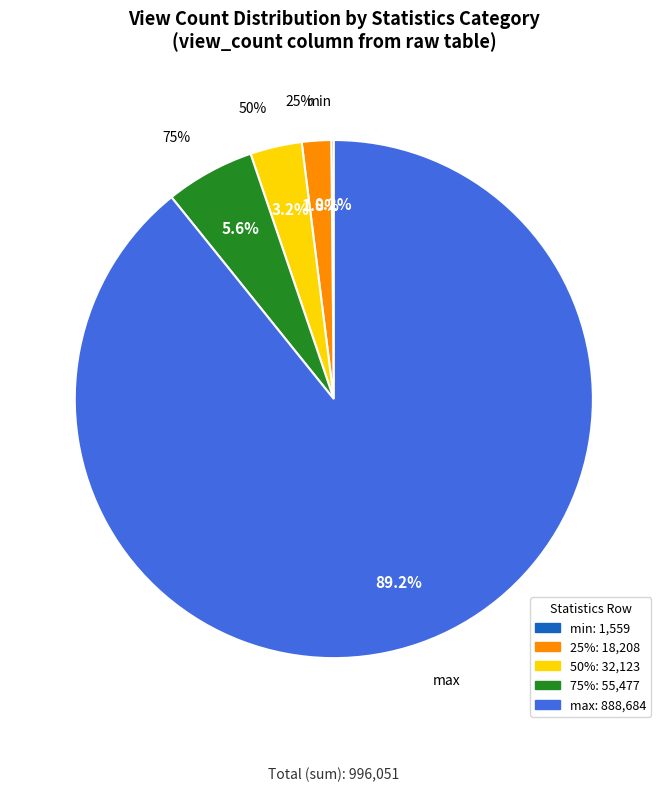

Which slice is the smallest?

min